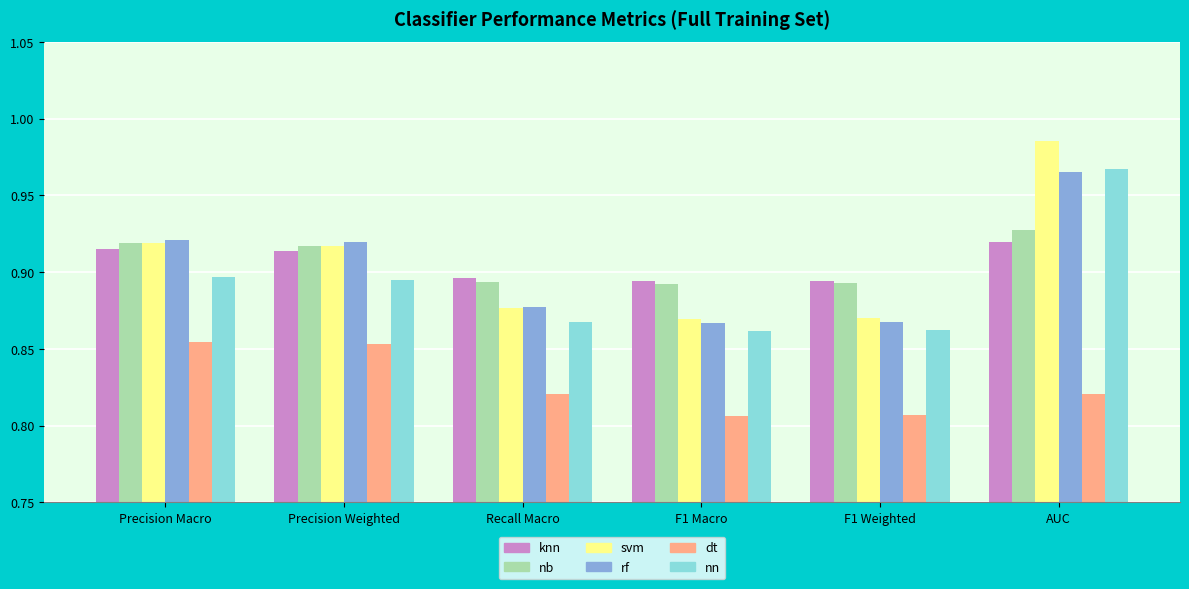

What position from the left is F1 Macro?

4